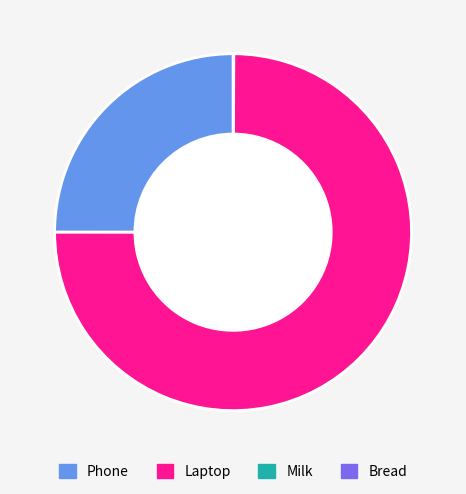

Does any single category account for the majority?

Yes